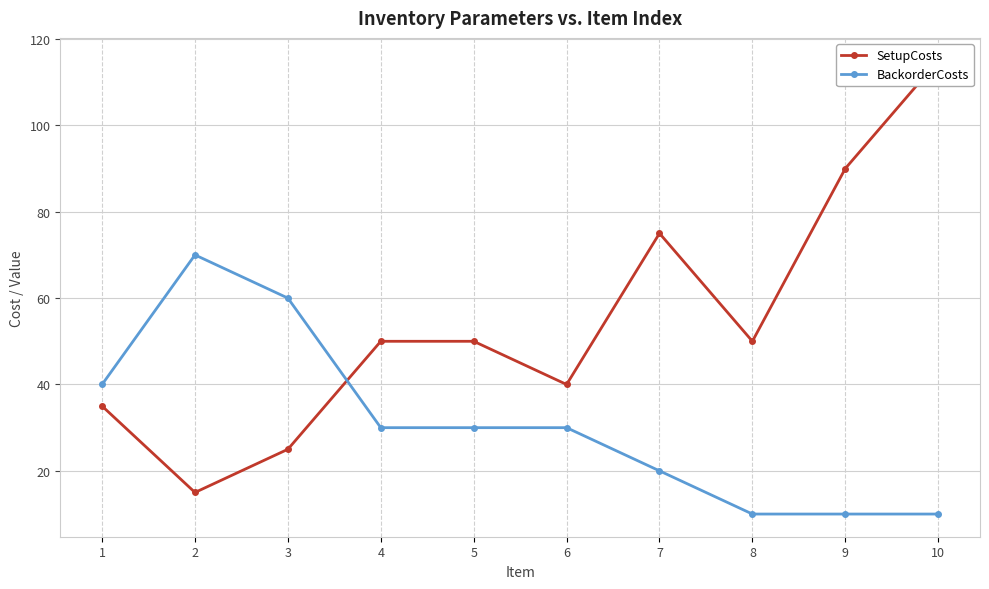

What is the maximum value shown in the chart?

115